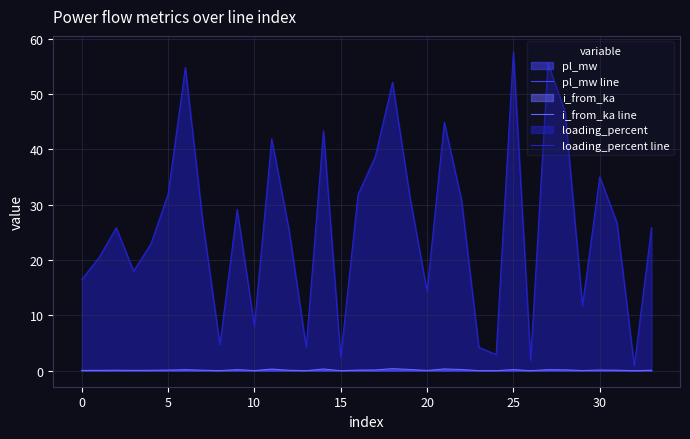

What is the total value across all series at 5?

32.0